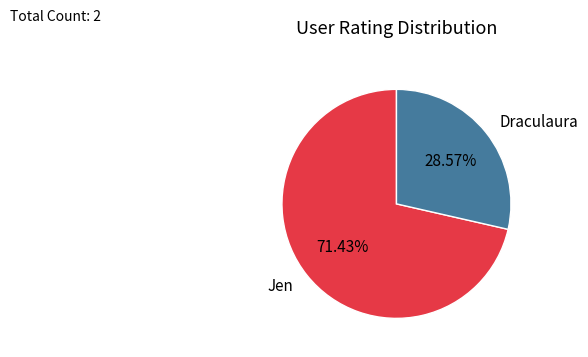

What is the ratio of the value at Jen to the value at Draculaura?

2.5